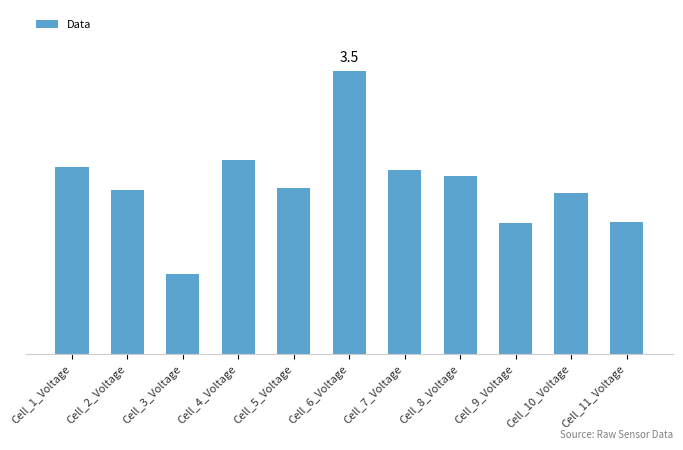

Does the chart contain any negative values?

No